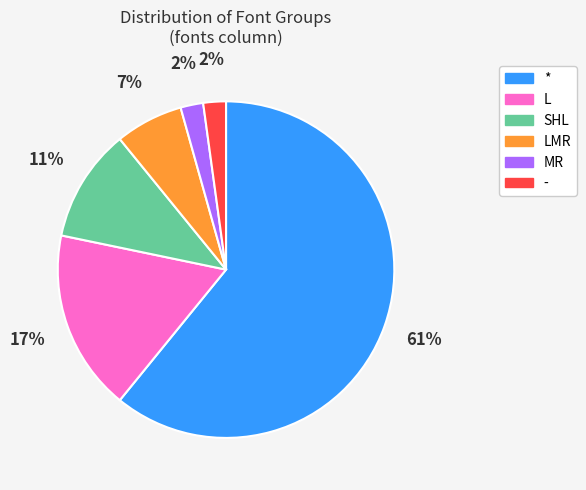

To the nearest percent, what is the difference between the largest and smallest slice percentages?

59%